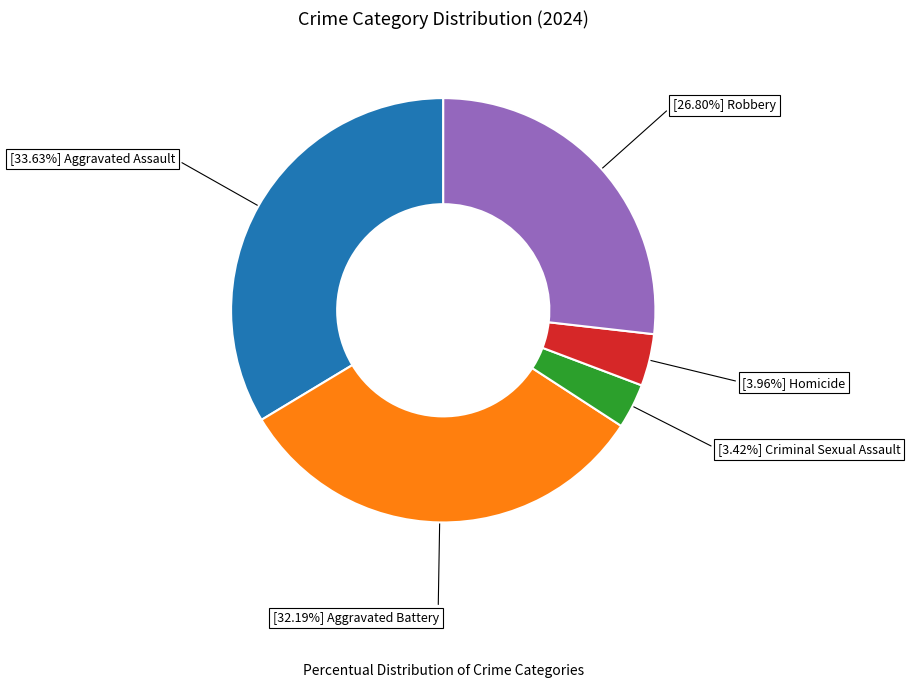

Is there a majority slice in this chart?

No